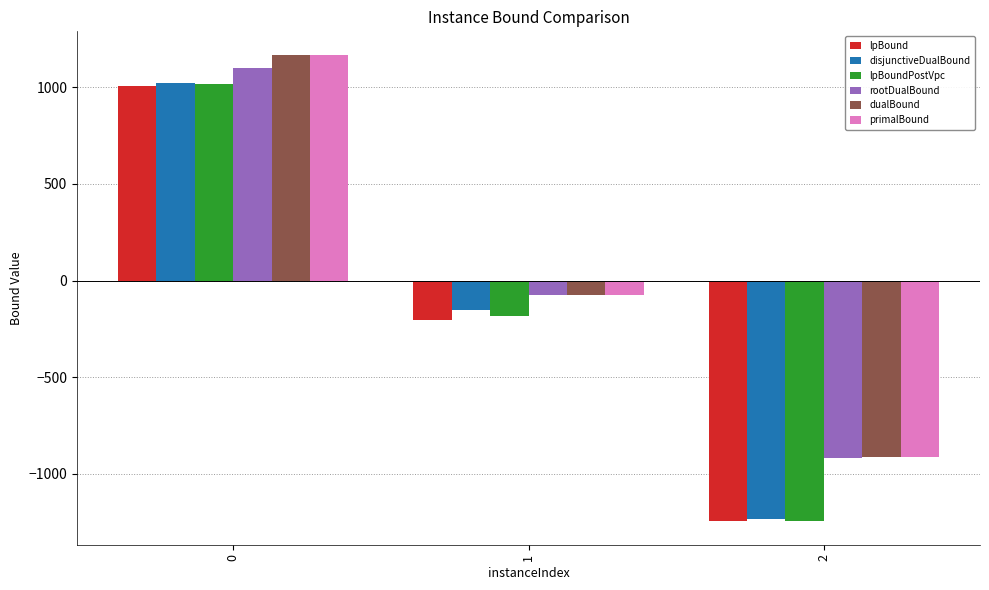

How many data points in lpBoundPostVpc are less than -182?

2